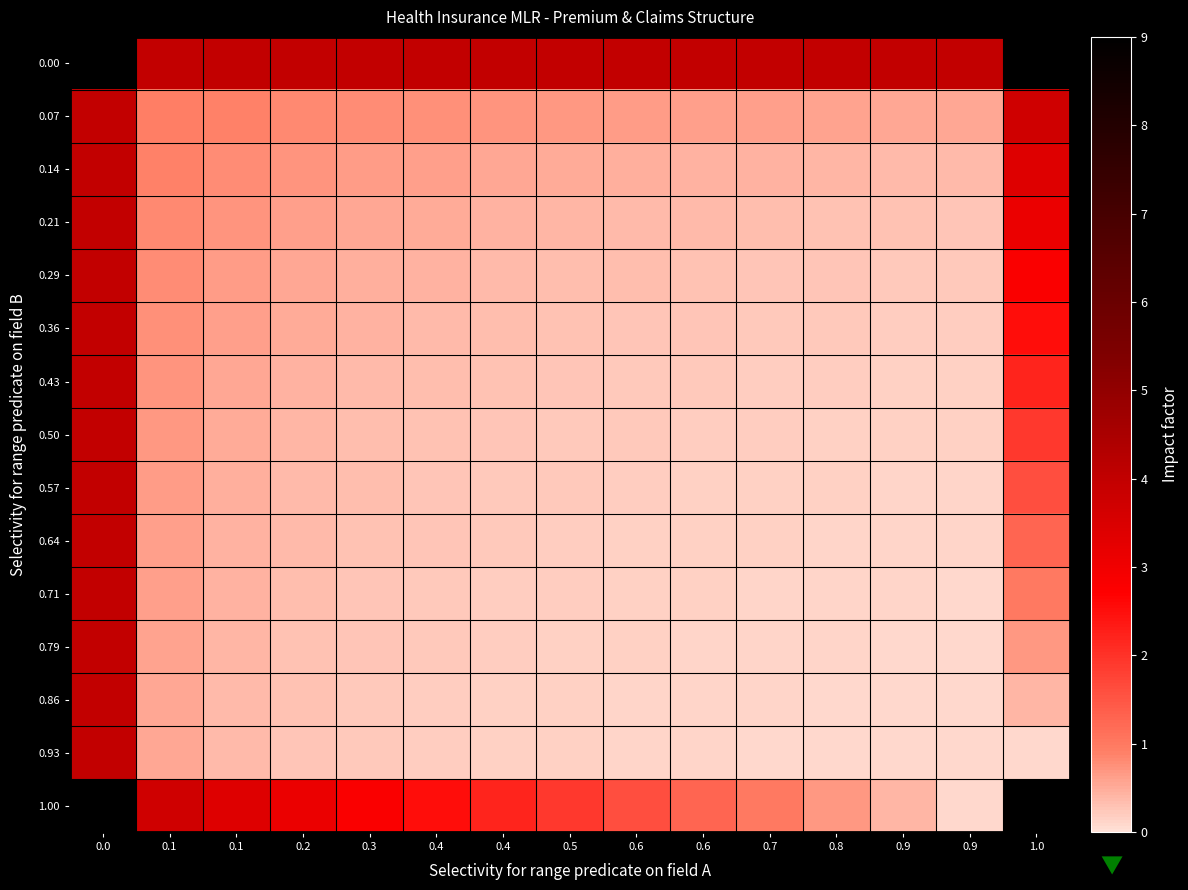

Which category has the lowest value across all series?

0.9